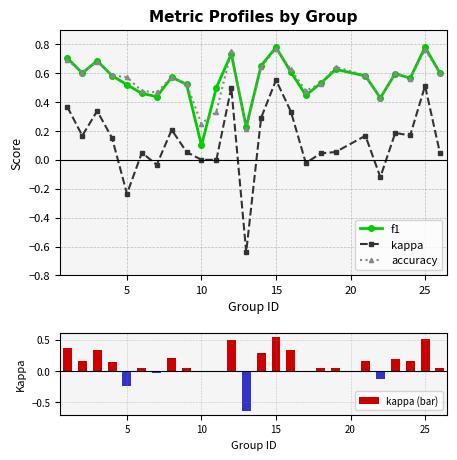

What is the sum of all kappa (bar) values?

3.1